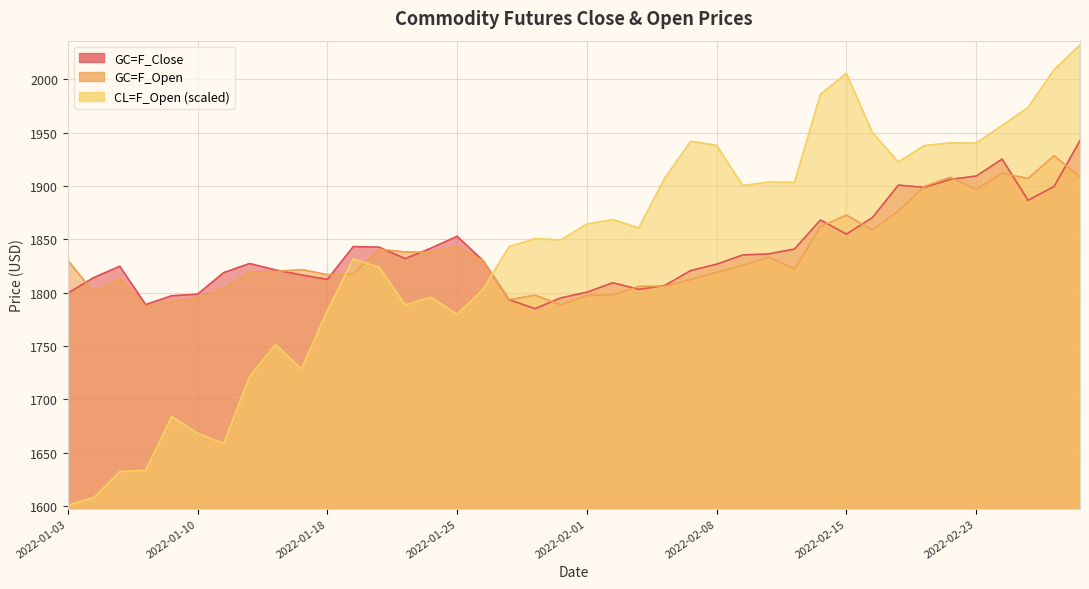

How many intersections are there between GC=F_Open and GC=F_Close?

14